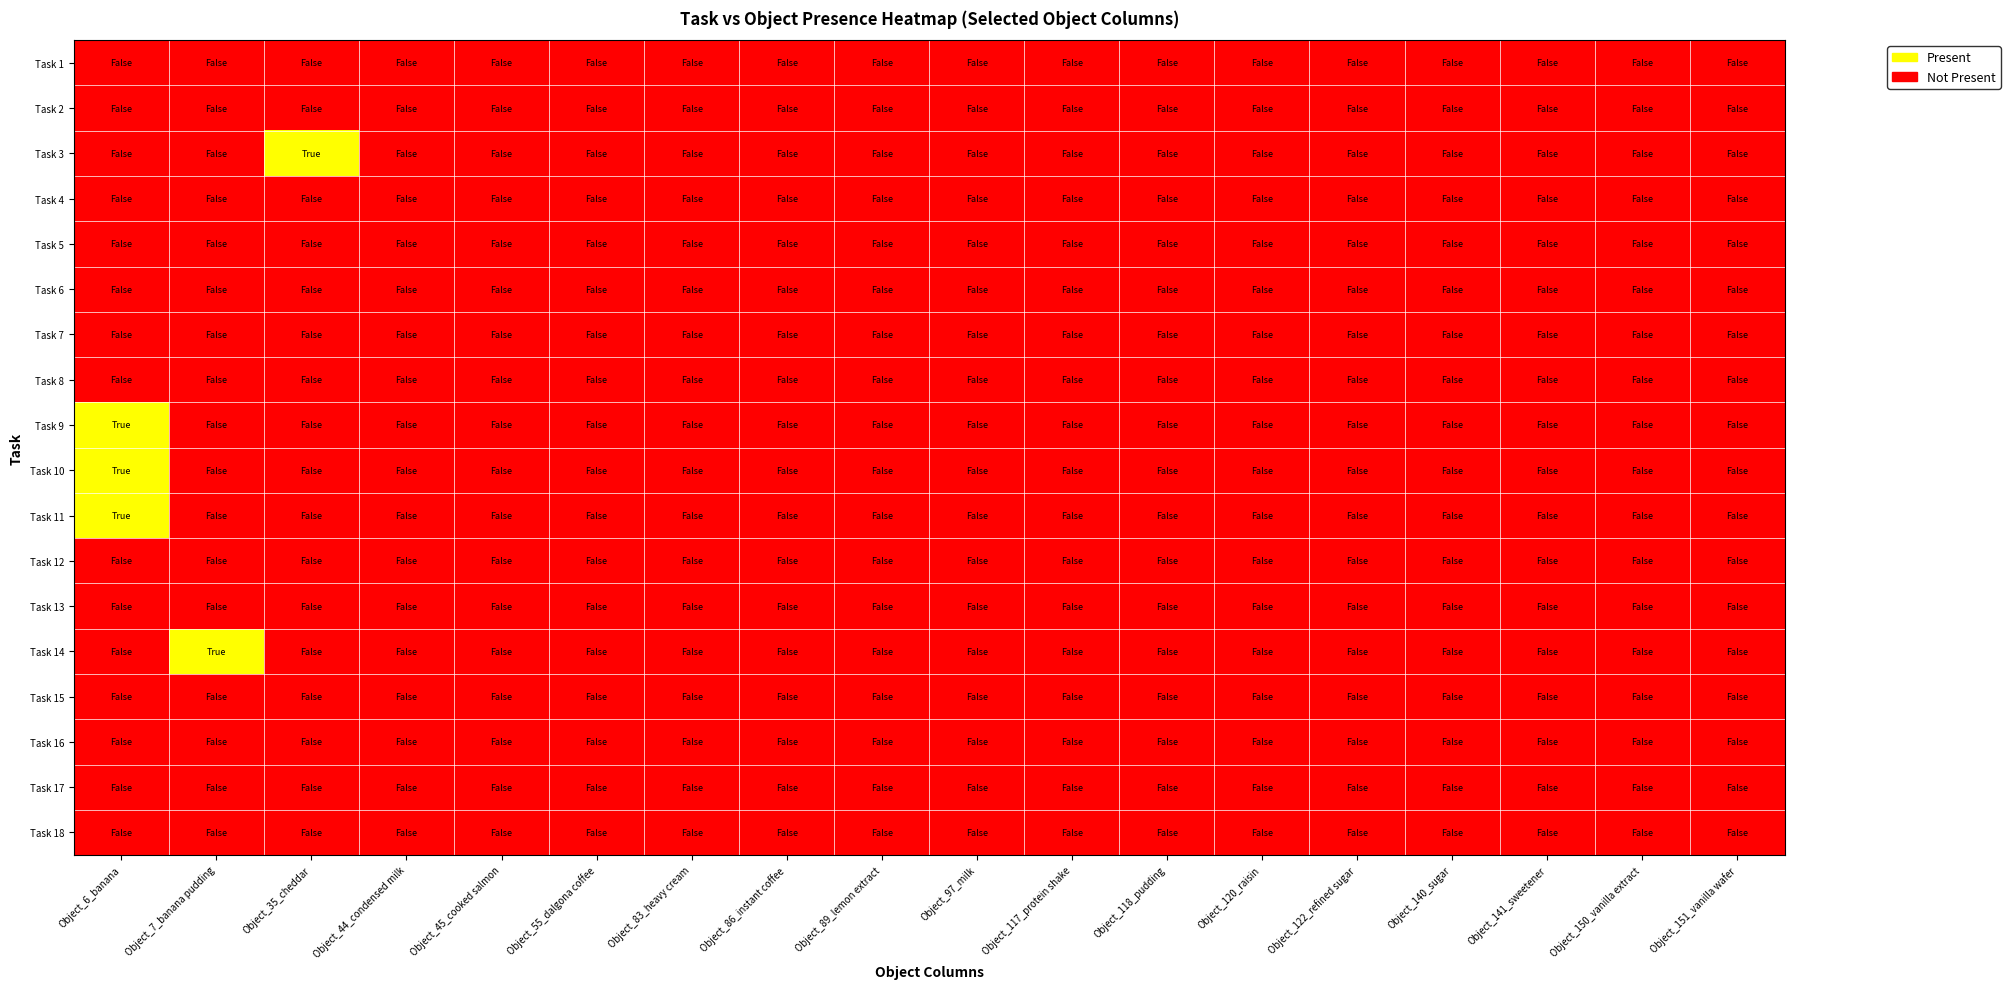

At how many categories does at least one series exceed 0?

3